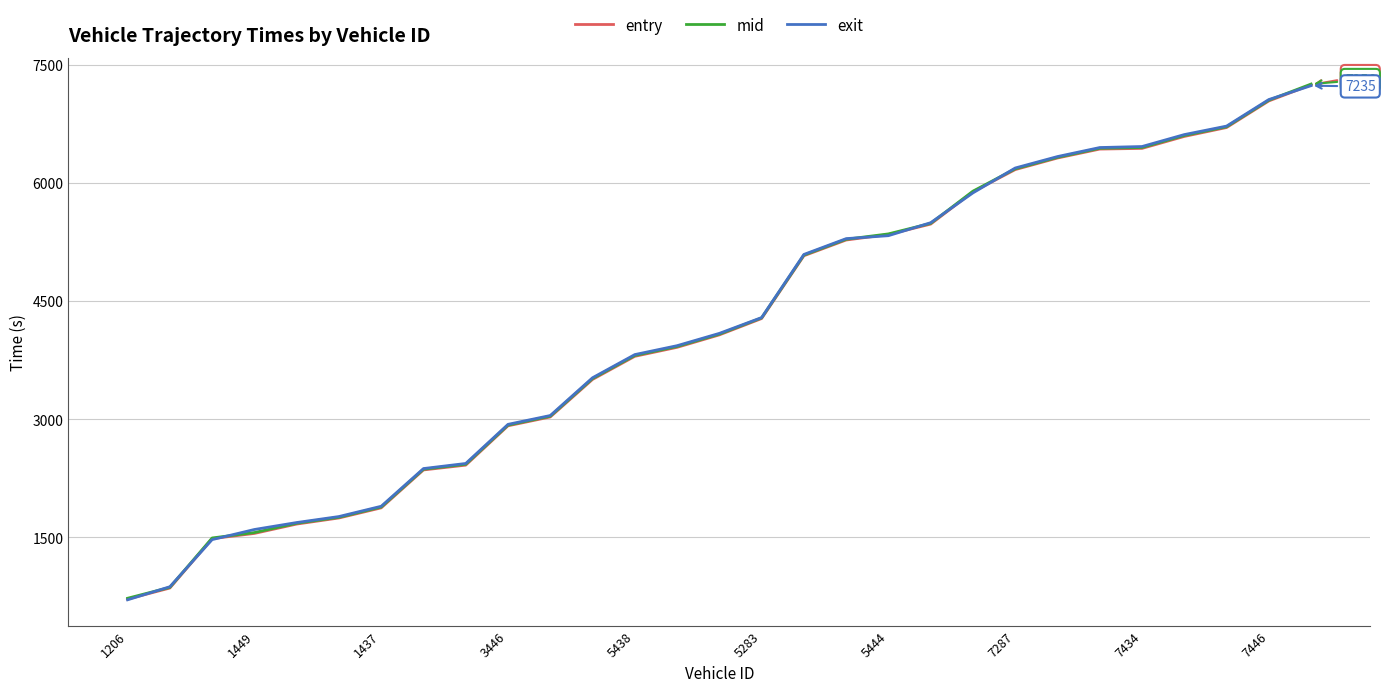

What is the minimum value shown in the chart?

708.9